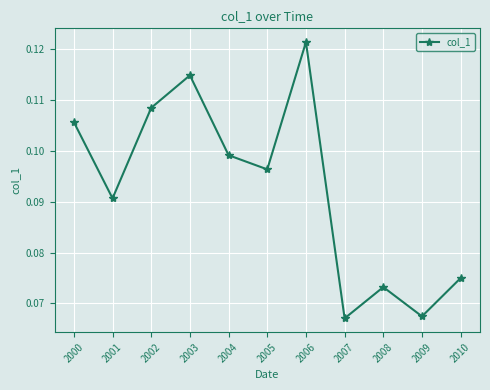

What is the sum of all values?

1.0